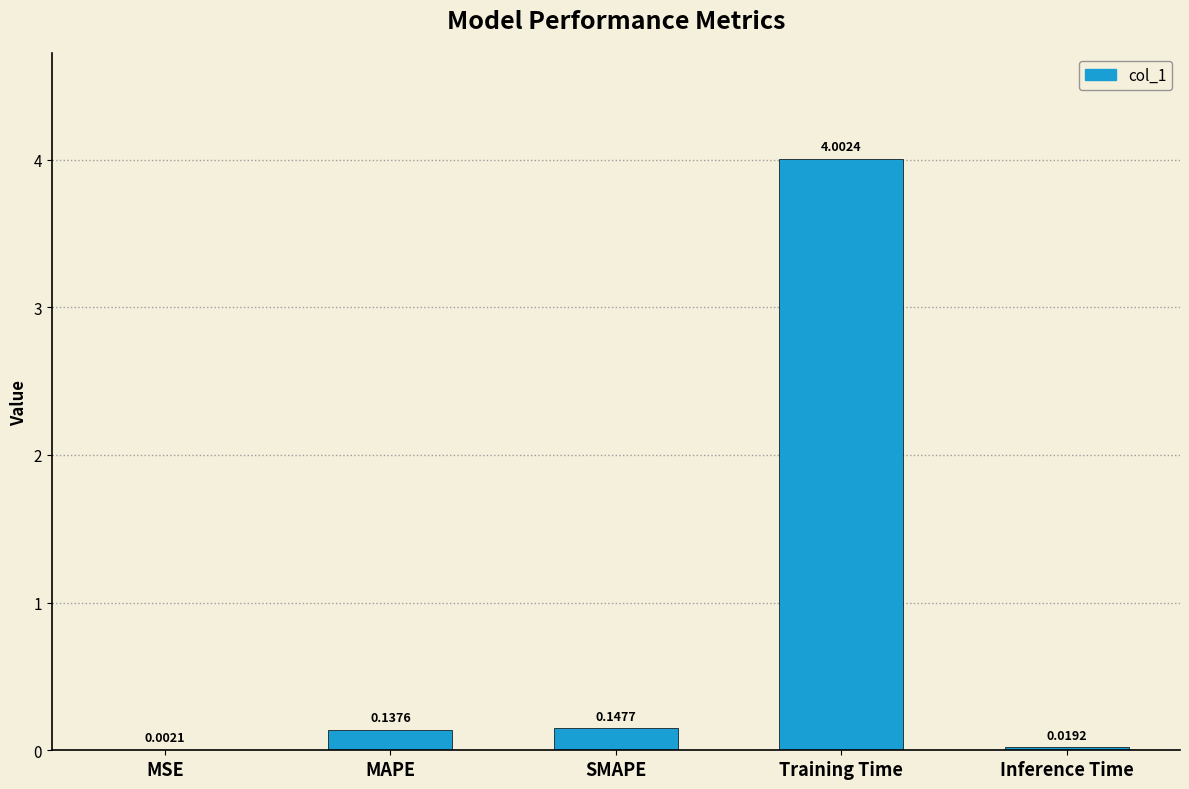

What is the sum of all values?

4.3